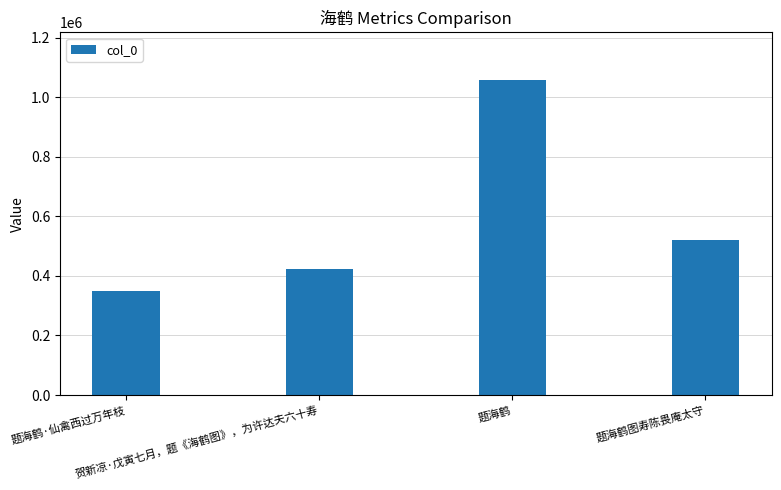

The chart shows a value of 347846 at 题海鹤·仙禽西过万年枝. True or false?

True